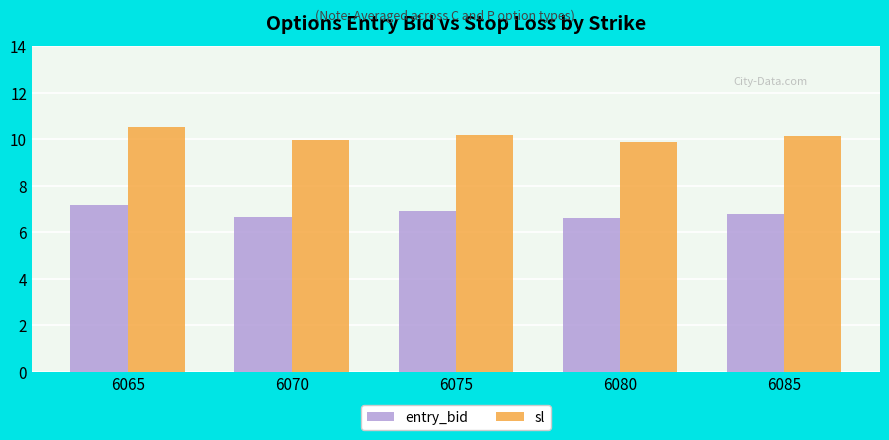

At 6075, list the series in order from smallest to largest.

entry_bid, sl